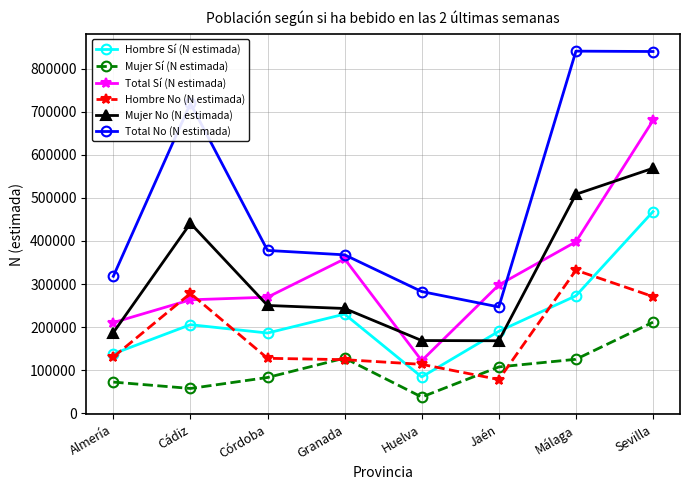

Which series ends up on top after the final intersection of Mujer Sí (N estimada) and Hombre No (N estimada)?

Hombre No (N estimada)